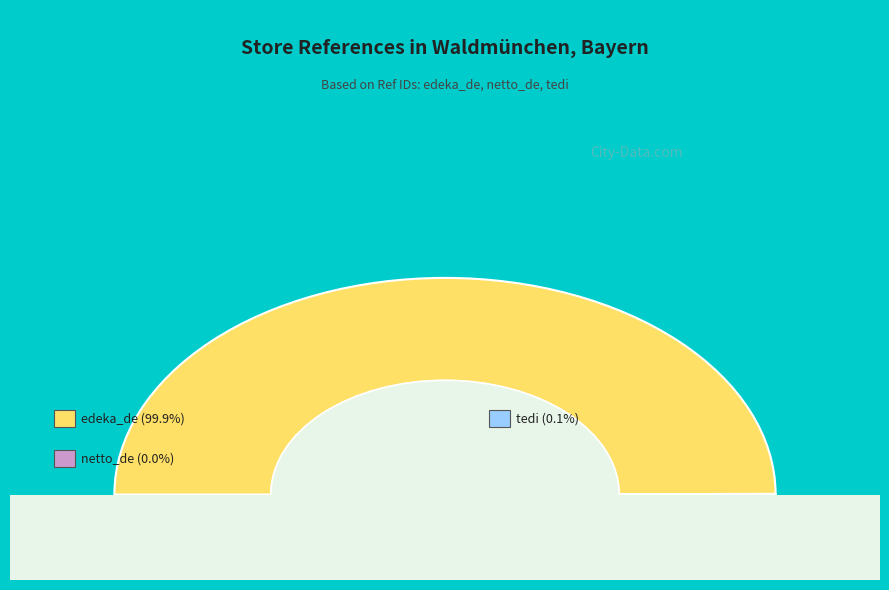

Count the number of slices in the pie.

3